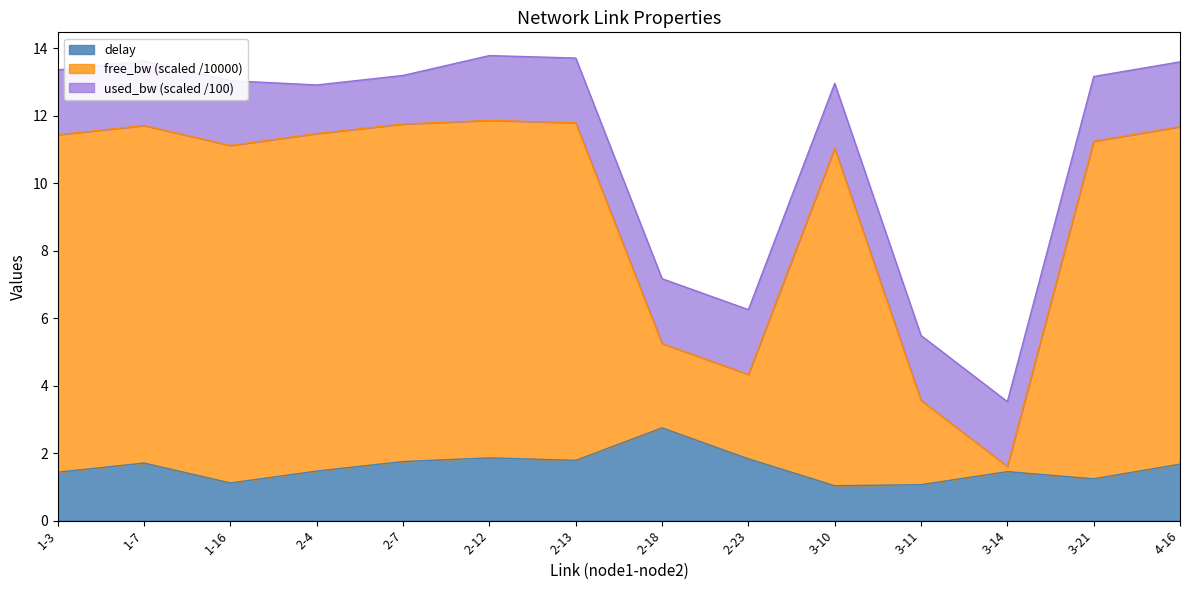

Which series has the largest range (max minus min)?

free_bw_scaled